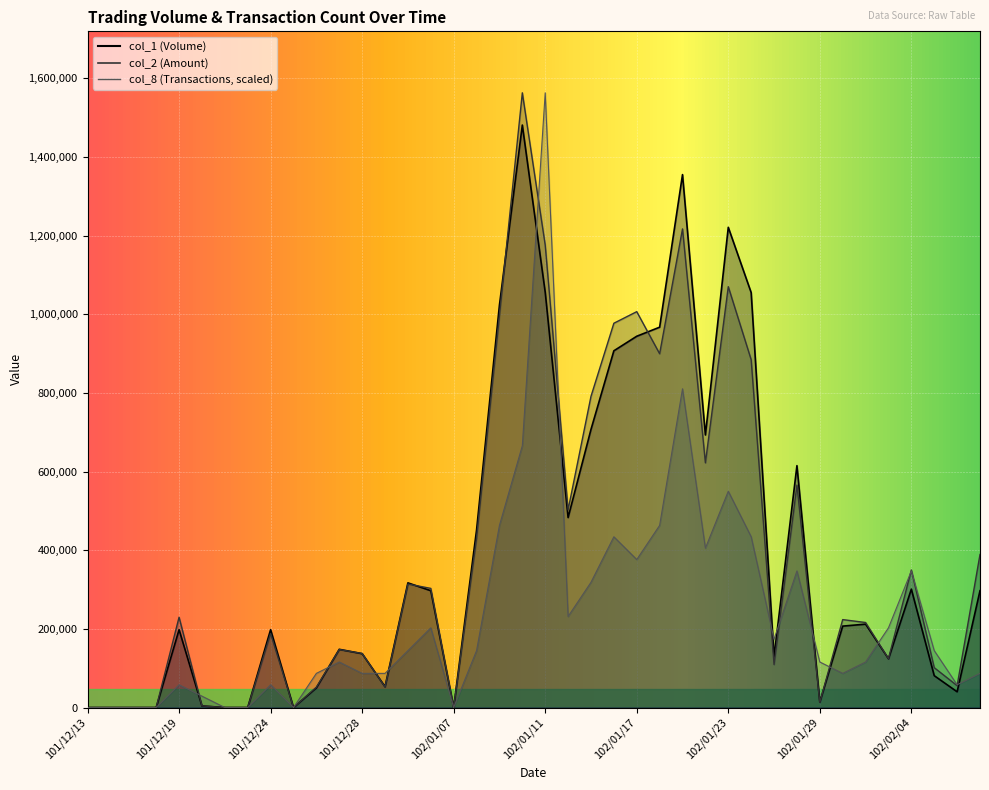

How many data points in col_8 are above 144719?

20